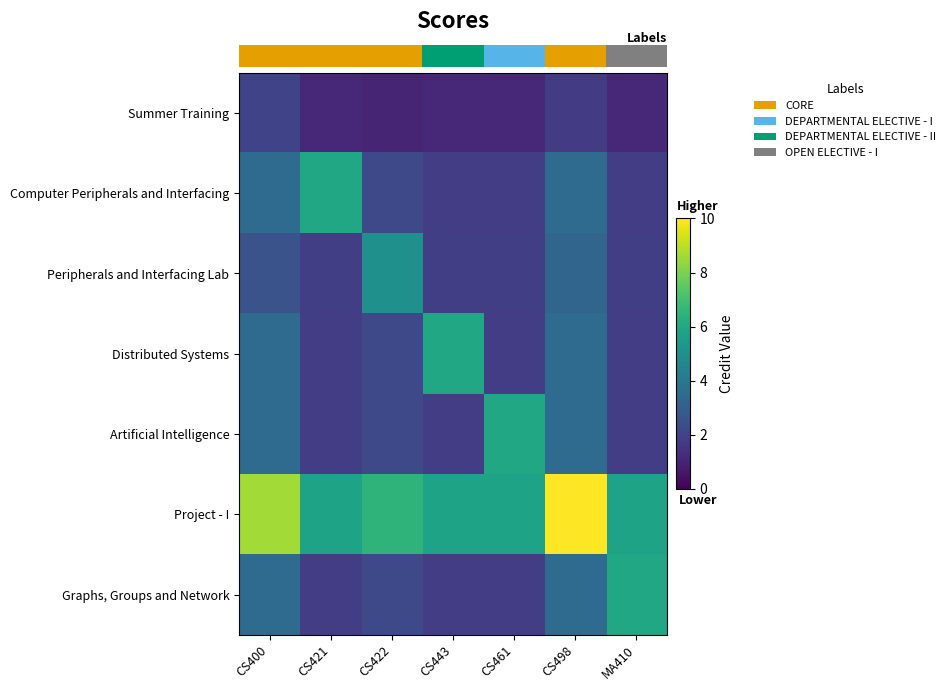

Which has a higher value, MA410 or CS422?

MA410